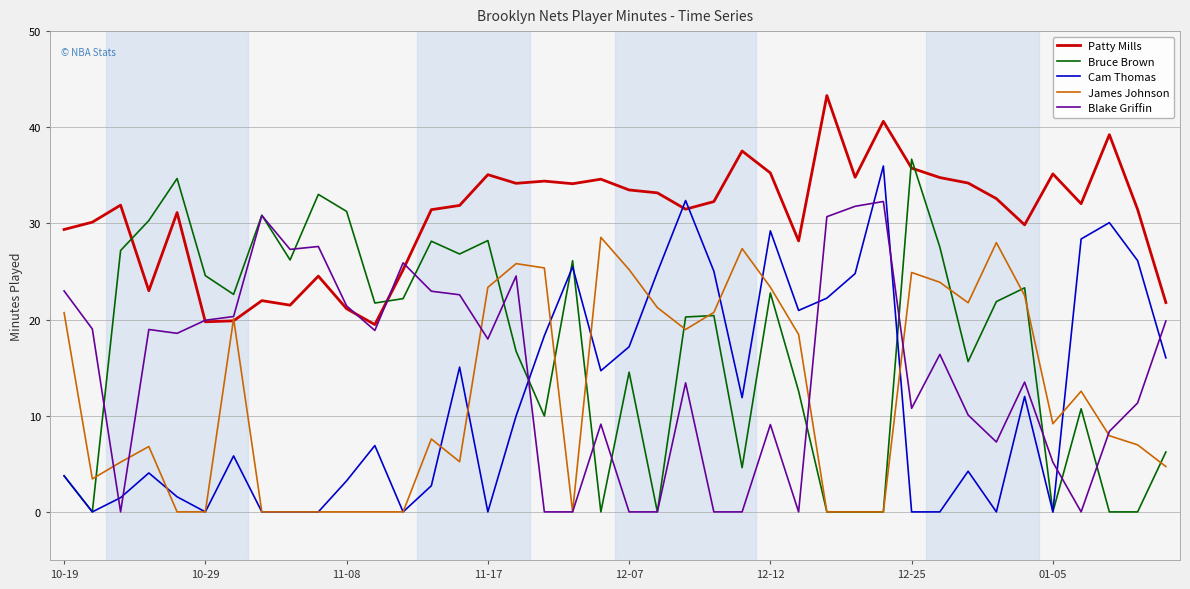

What is the greatest value displayed?

43.3